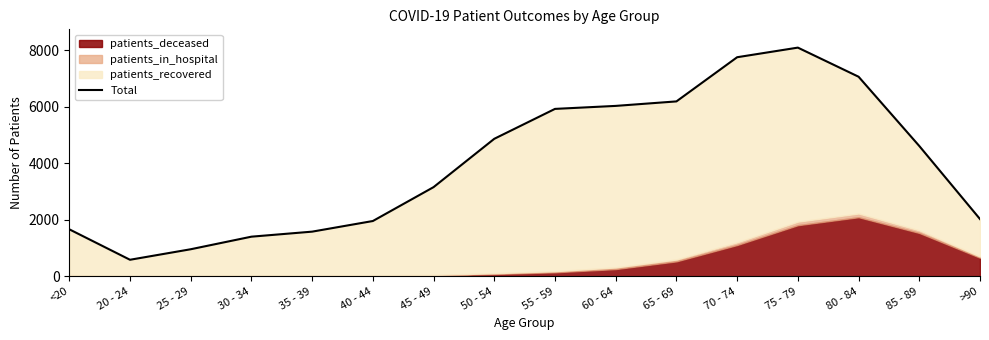

List the labels in order of value, largest first.

75 - 79, 70 - 74, 80 - 84, 65 - 69, 60 - 64, 55 - 59, 50 - 54, 85 - 89, 45 - 49, >90, 40 - 44, <20, 35 - 39, 30 - 34, 25 - 29, 20 - 24